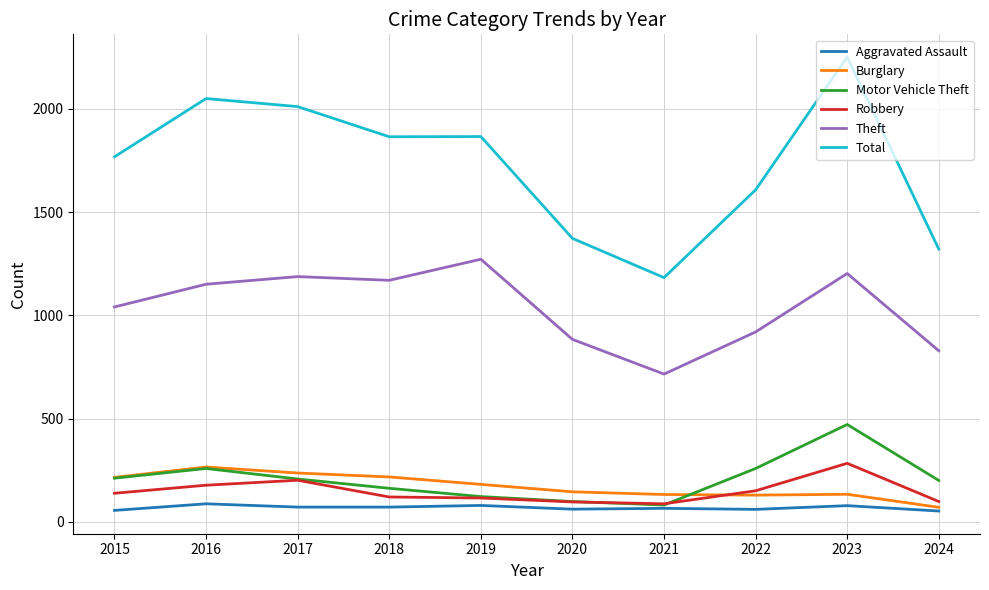

What are all the series names shown in the legend?

Aggravated Assault, Burglary, Motor Vehicle Theft, Robbery, Theft, Total